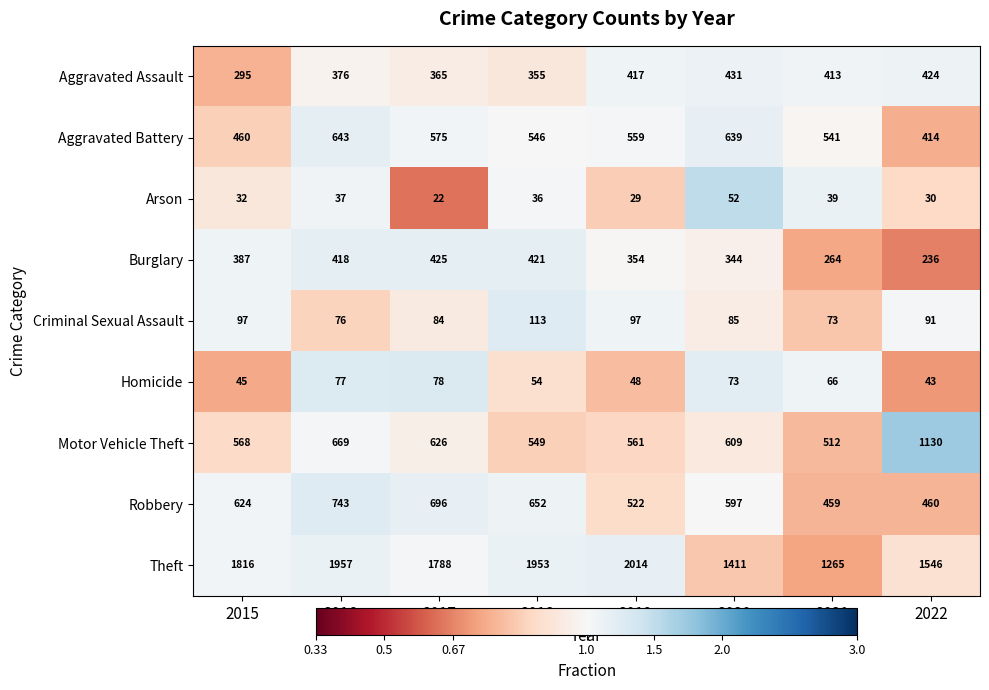

What is the smallest value displayed?

22